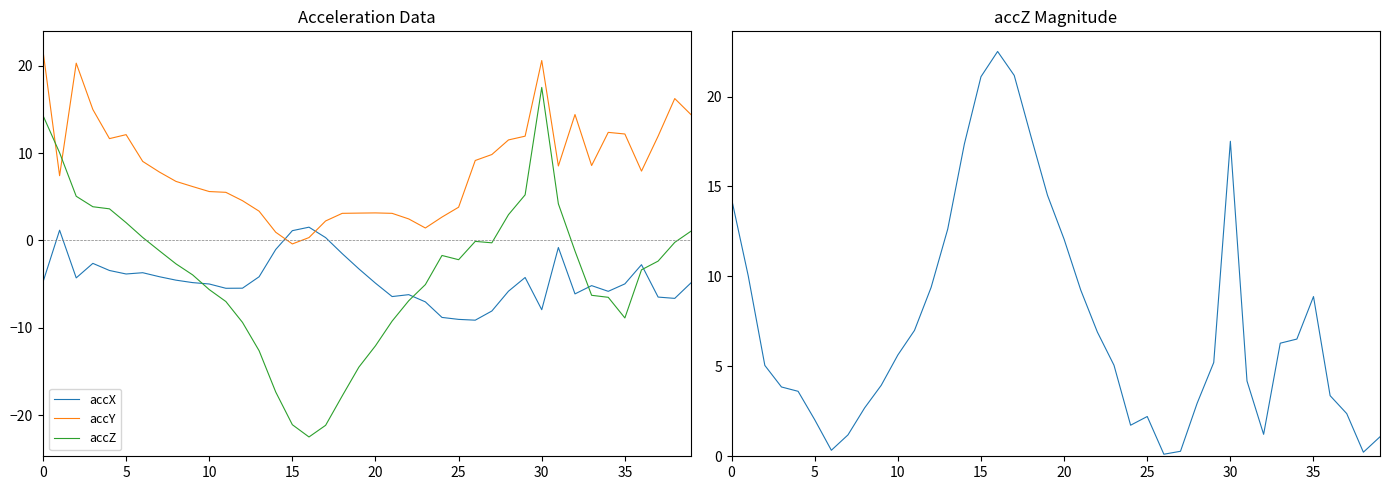

Which series ends up on top after the final intersection of accZ and accX?

accZ